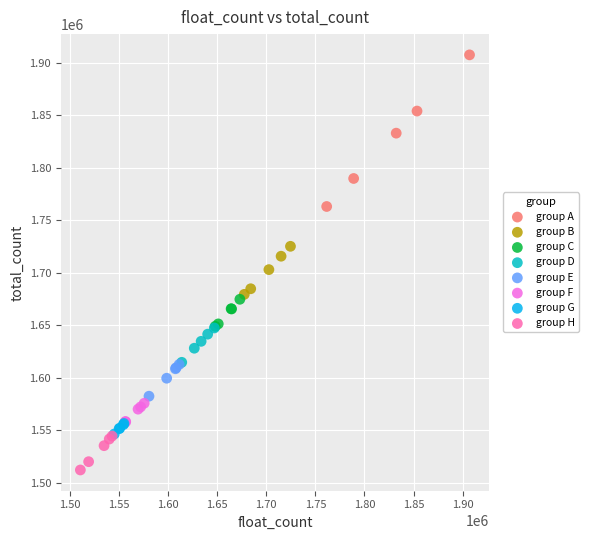

Which series reaches the minimum Y coordinate?

group H